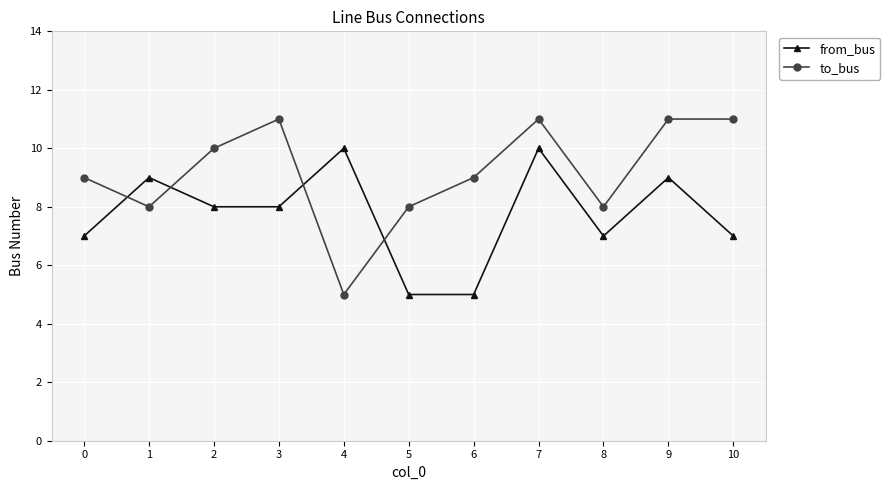

Which series ends up on top after the final intersection of to_bus and from_bus?

to_bus